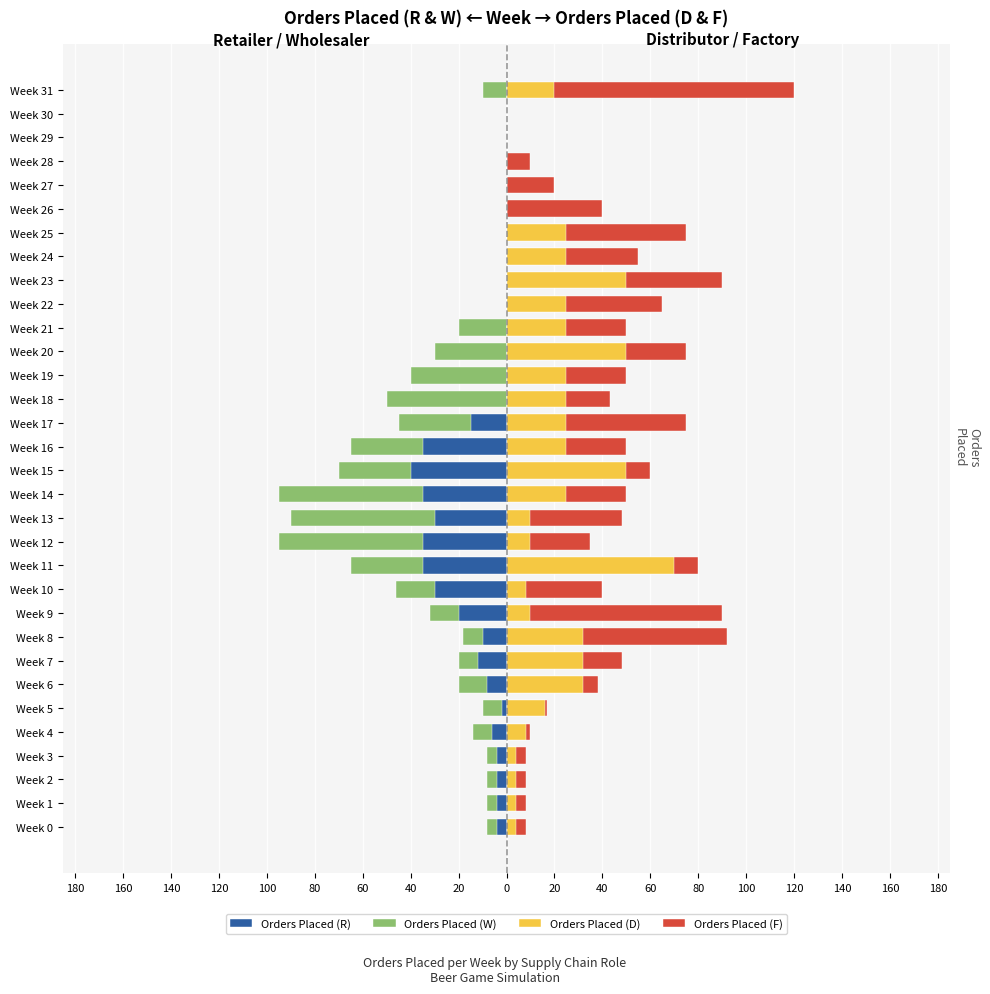

Between Week 23 and Week 22, which is larger?

Week 23